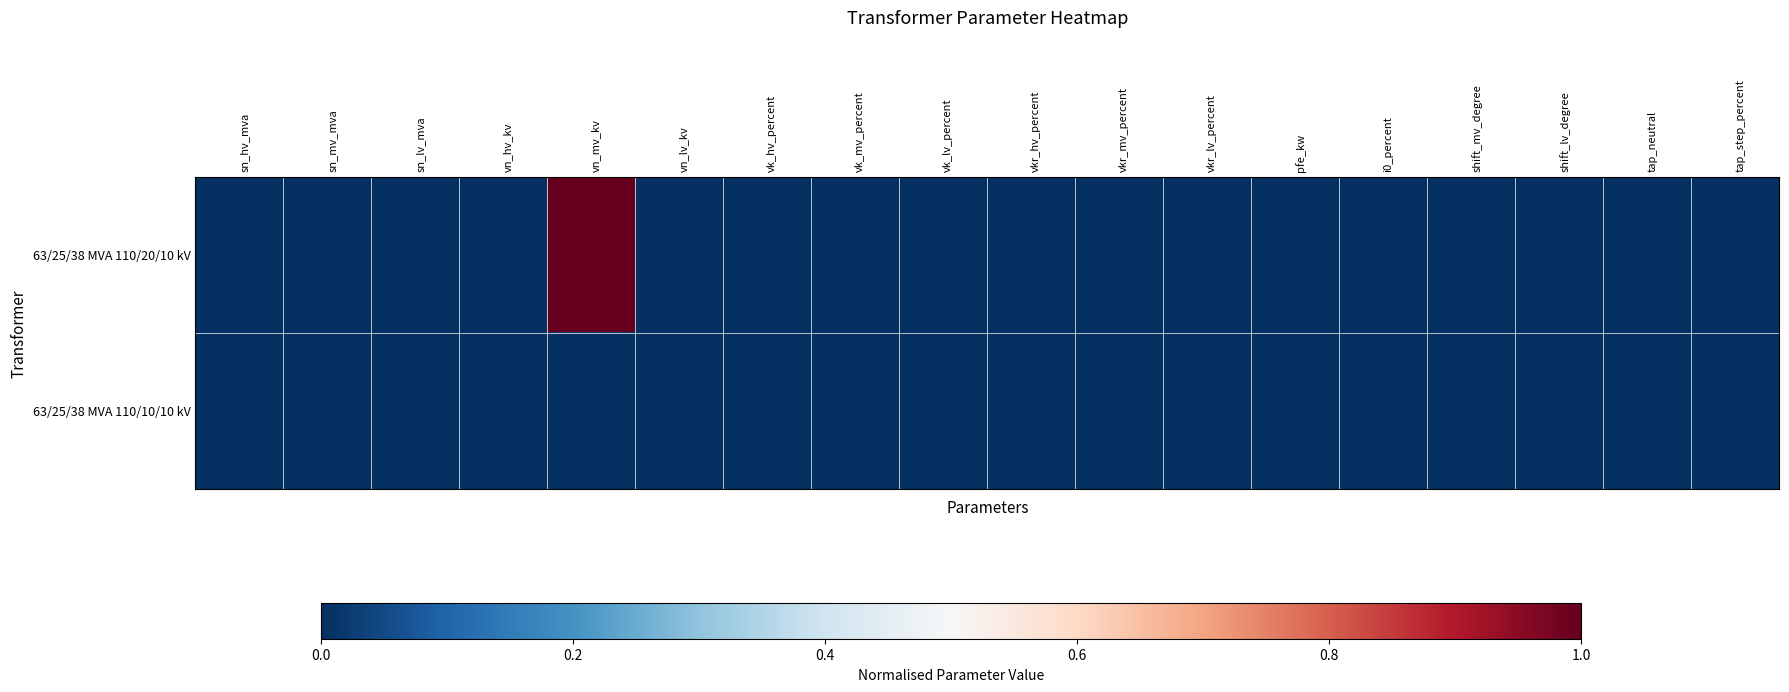

List the series in order of their peak value, highest first.

63/25/38 MVA 110/20/10 kV, 63/25/38 MVA 110/10/10 kV